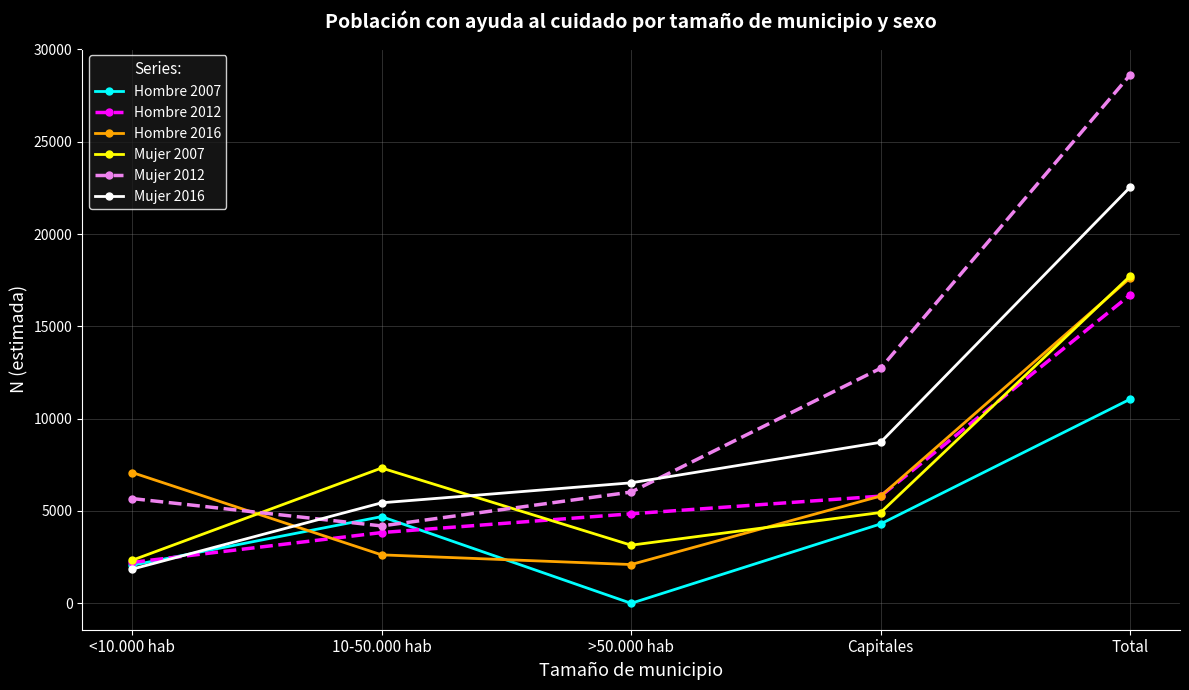

Is the value of Mujer 2012 at >50.000 hab greater than the value of Mujer 2007 at >50.000 hab?

Yes